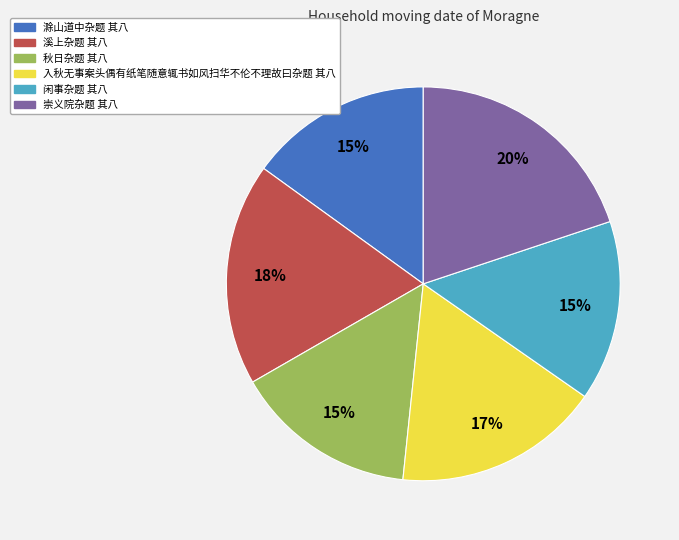

Which category has the biggest portion of the pie?

崇义院杂题 其八